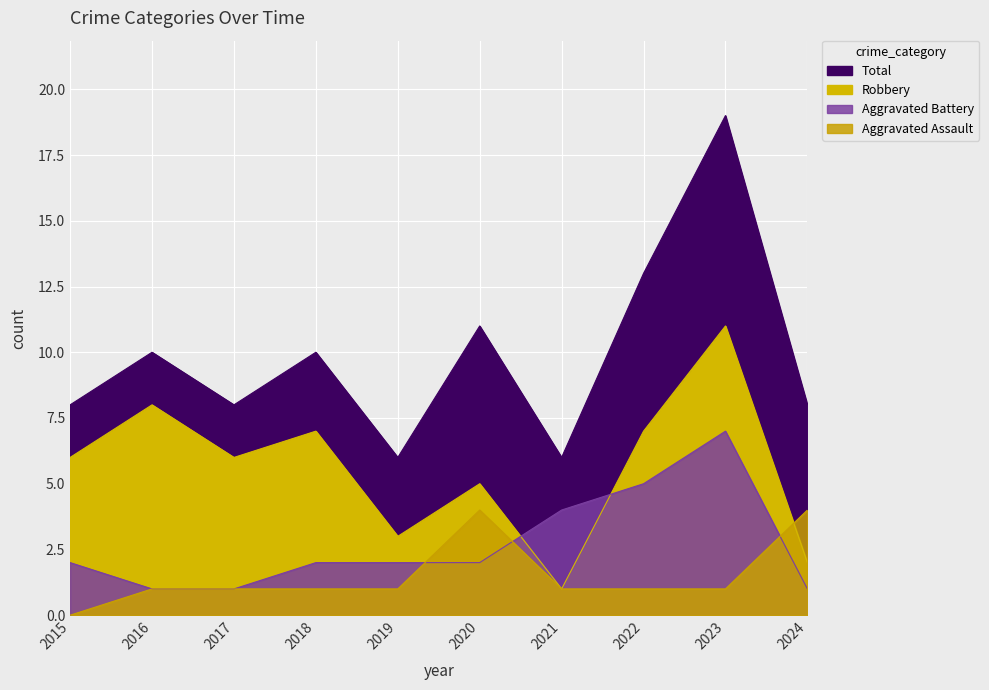

What is the difference between the Aggravated Battery values at 2018 and 2024?

1